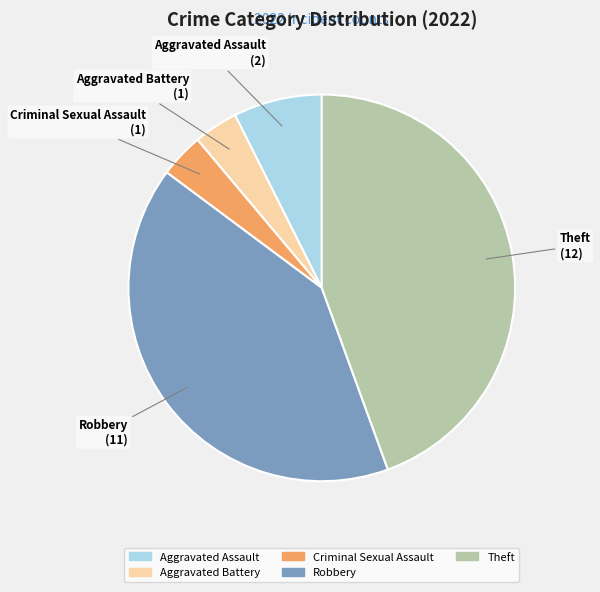

True or false: Aggravated Battery accounts for 10% of the total.

False